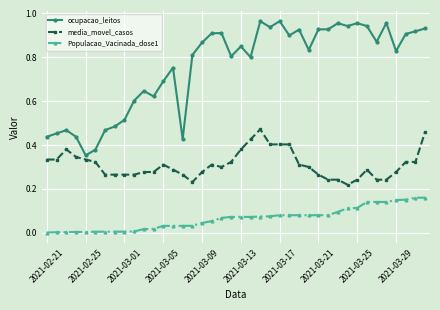

Rank the series by their maximum value, from highest to lowest.

ocupacao_leitos, media_movel_casos, Populacao_Vacinada_dose1